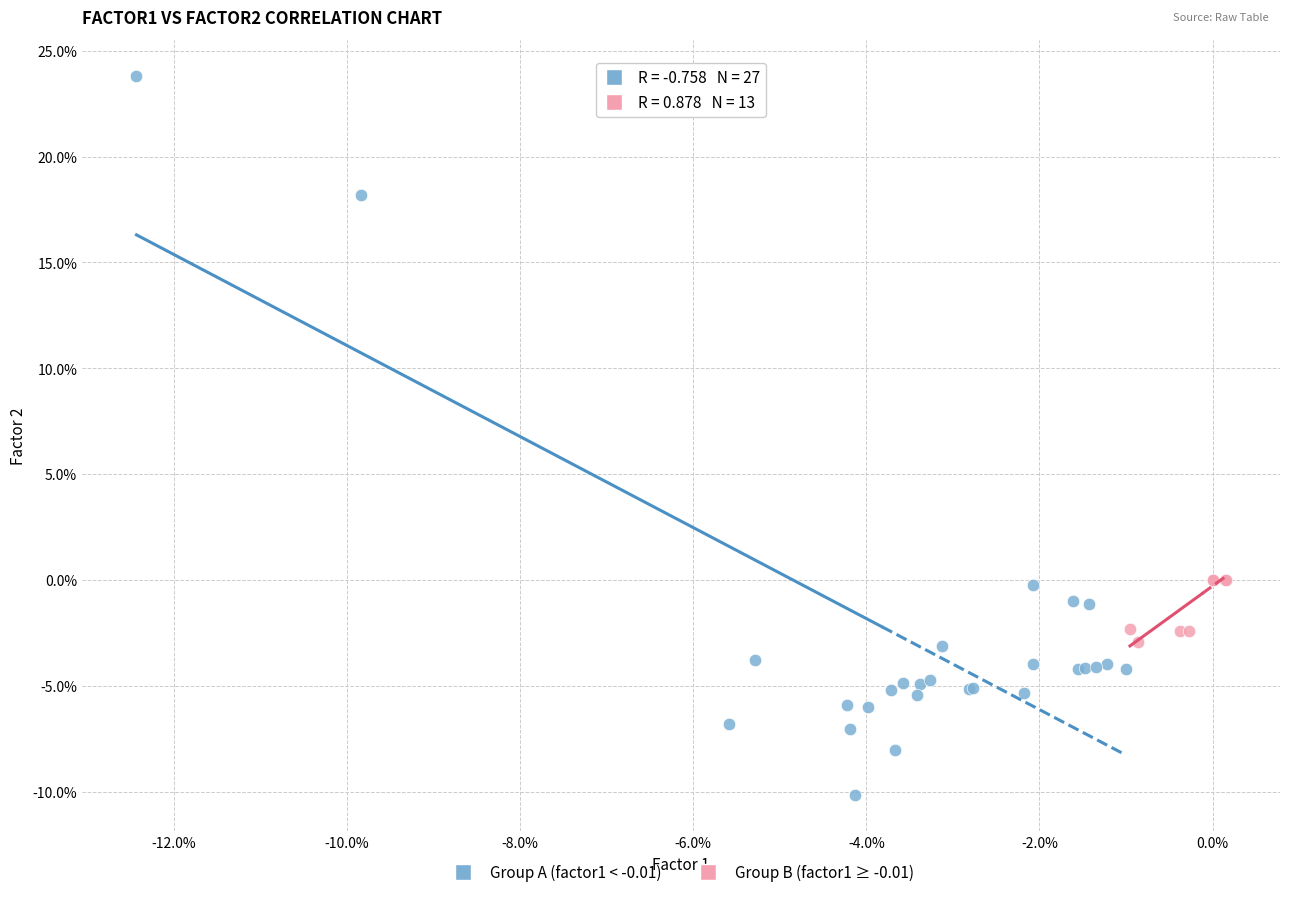

What are all the series names shown in the legend?

Group A (factor1 < -0.01), Group B (factor1 ≥ -0.01)